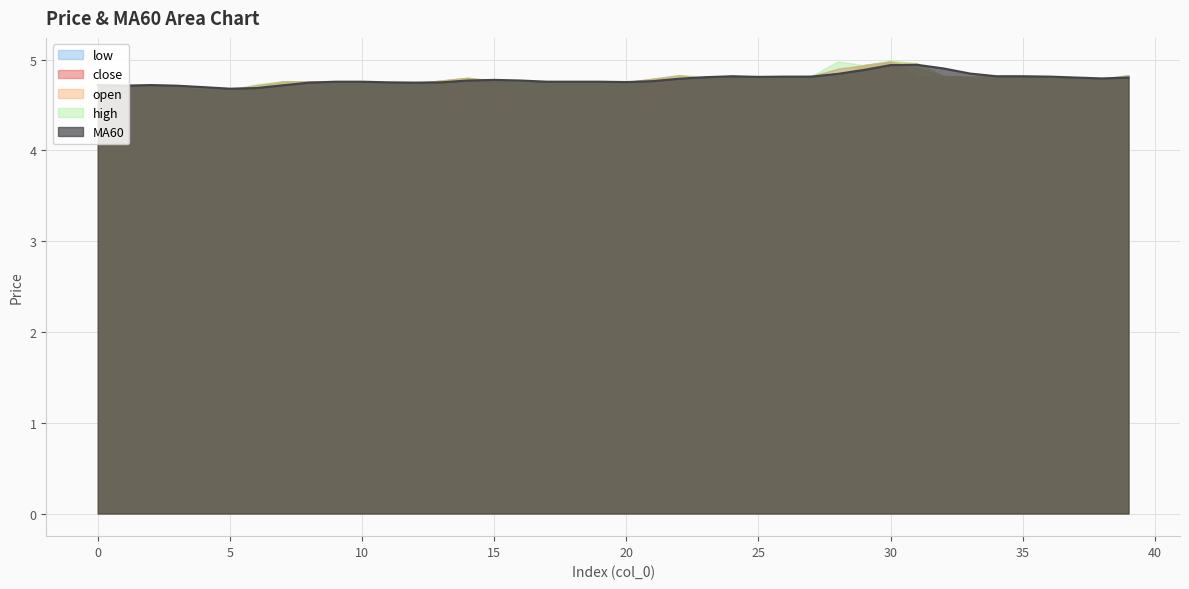

What is the average value of the open series?

4.8